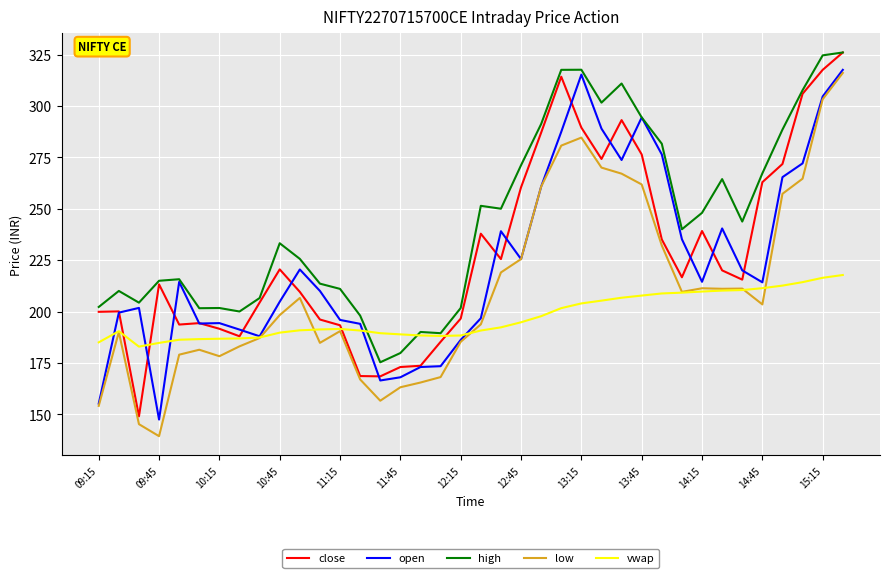

Which series has the largest total across all categories?

high